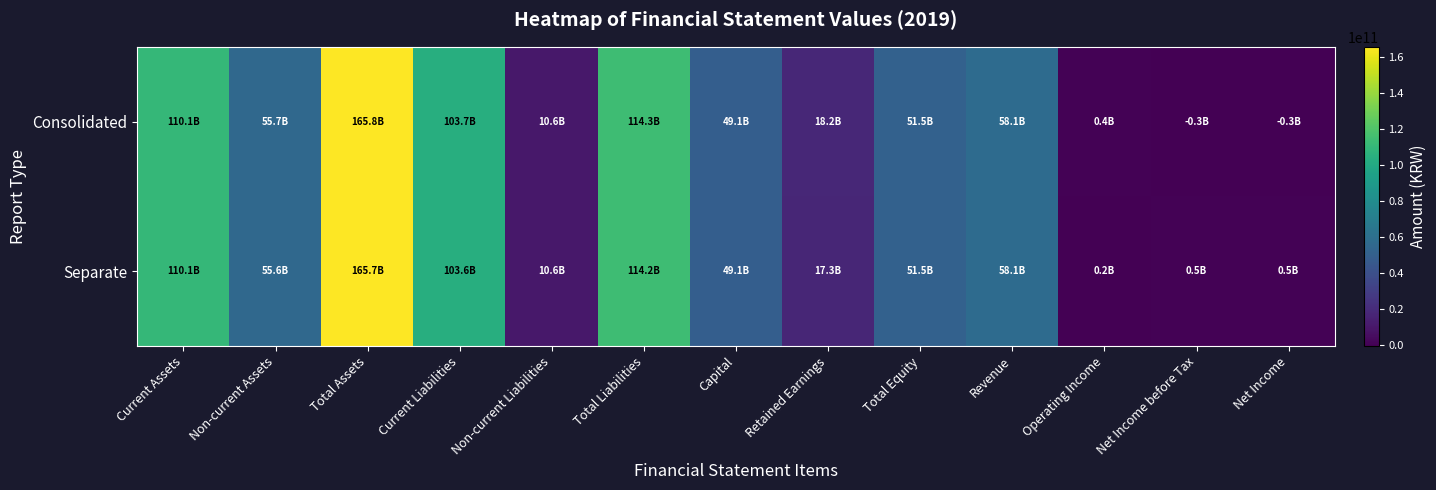

What is the spread (max minus min) of values at Current Assets?

48505245